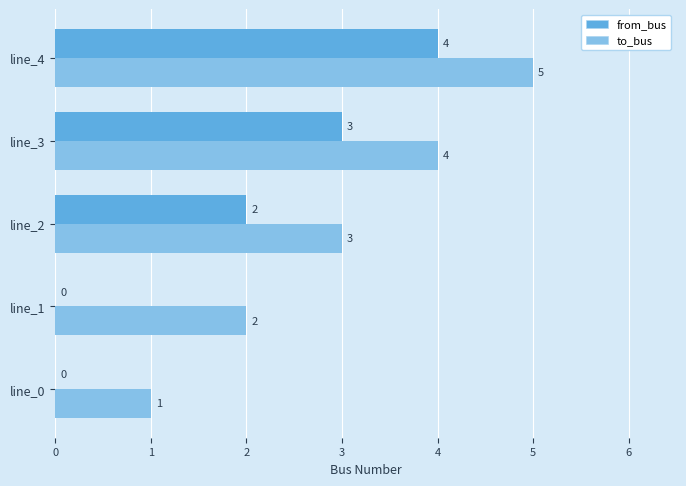

What is the maximum value for to_bus?

5